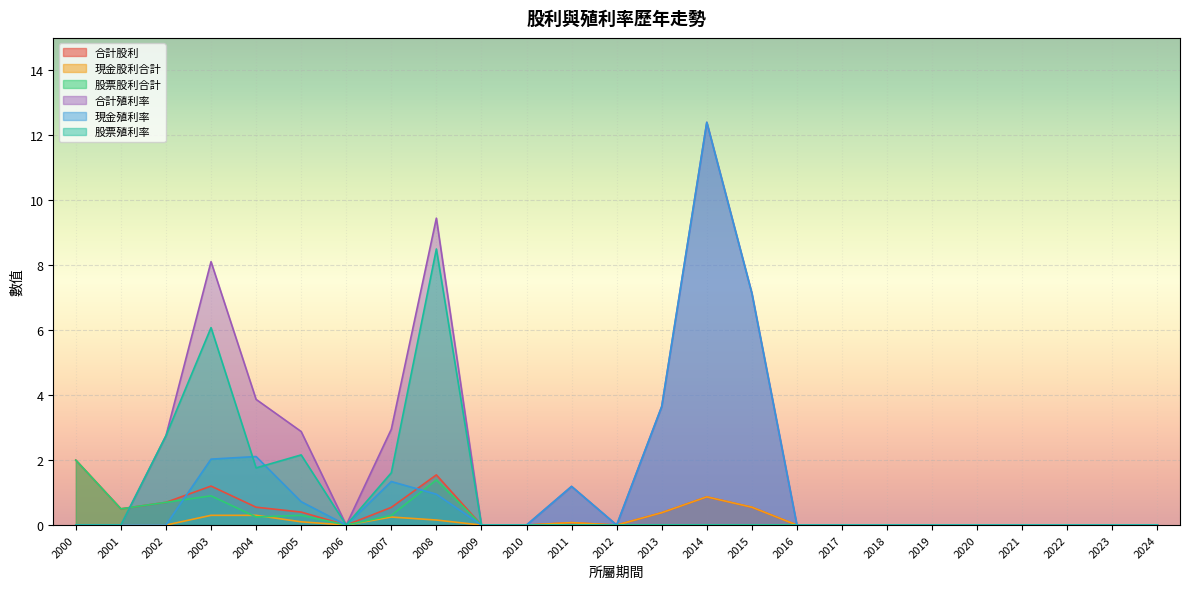

What are all the series names shown in the legend?

合計股利, 現金股利合計, 股票股利合計, 合計殖利率, 現金殖利率, 股票殖利率